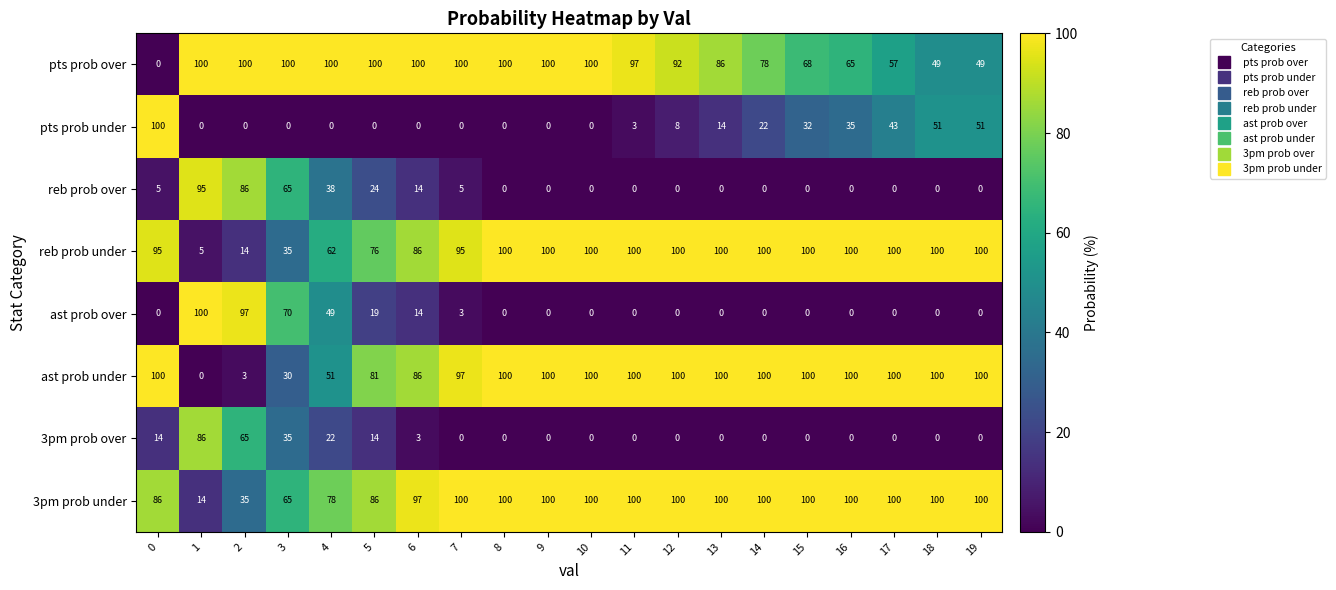

How many series are shown in this chart?

8